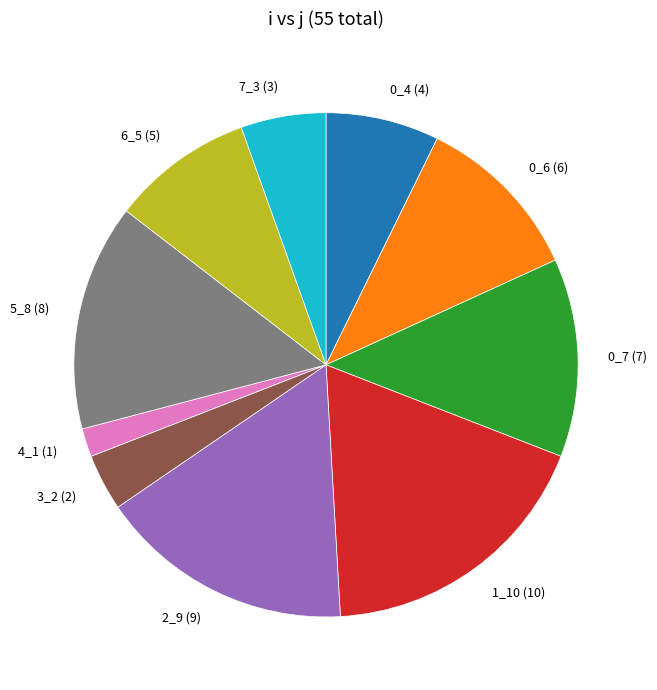

Does any single category account for the majority?

No